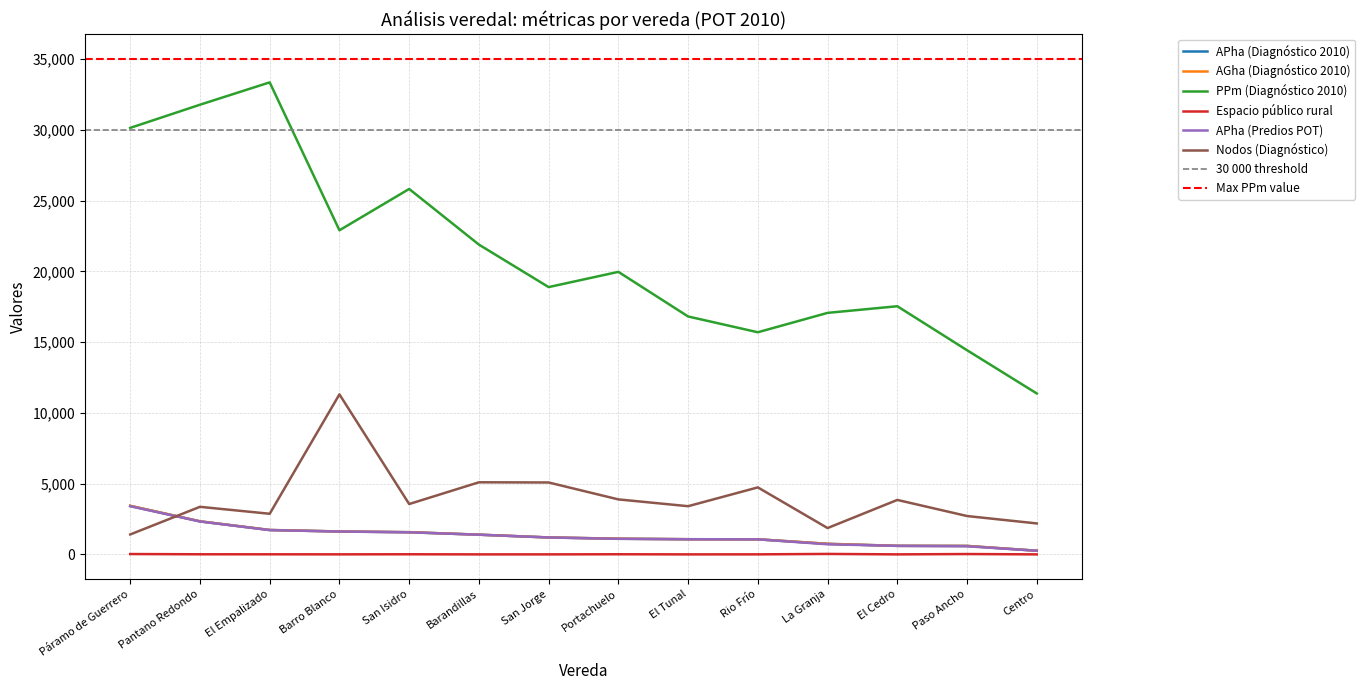

What is the sum of the APha (Predios POT) values at Centro and Barandillas?

1648.8